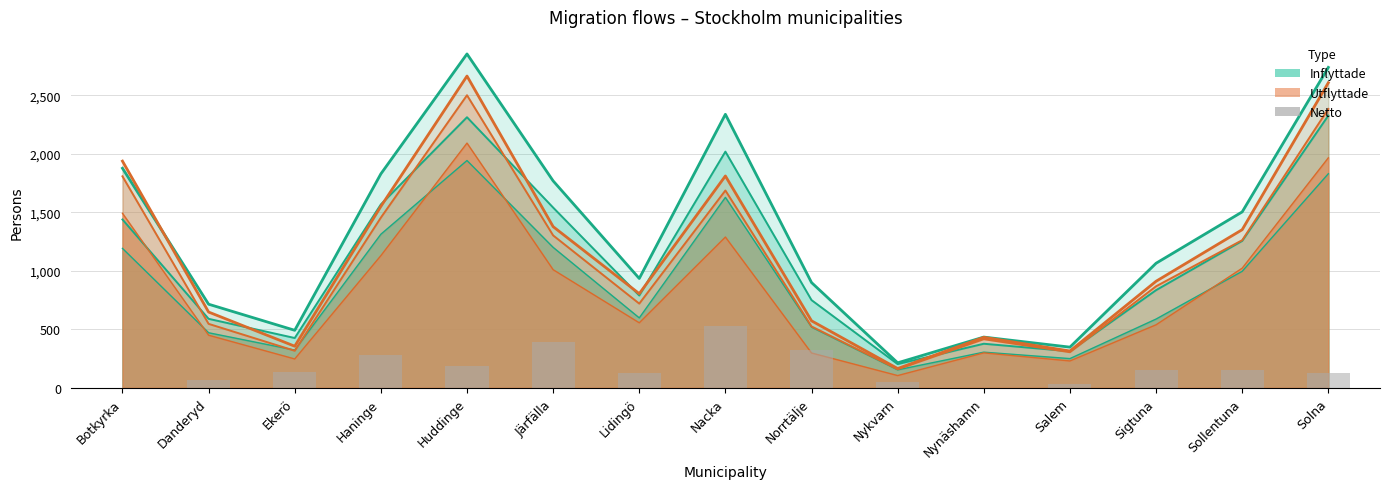

List the labels in order of Netto (positiv) value, smallest first.

Botkyrka, Nynäshamn, Salem, Nykvarn, Danderyd, Lidingö, Solna, Ekerö, Sollentuna, Sigtuna, Huddinge, Haninge, Norrtälje, Järfälla, Nacka